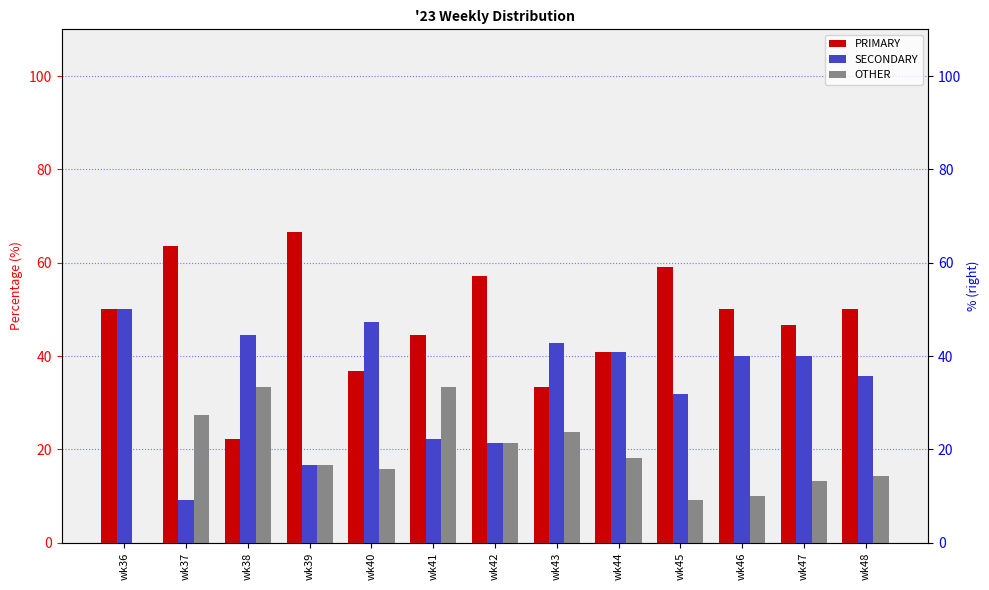

How many values in the SECONDARY series exceed 40?

5